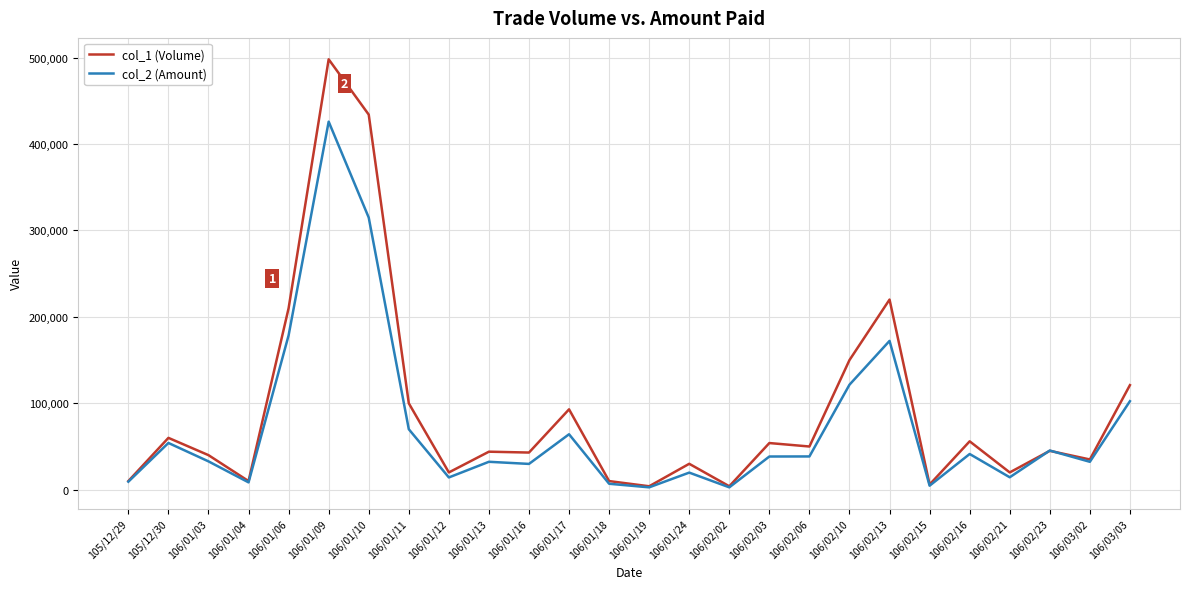

What is the sum of all col_2 (Amount) values?

1877860